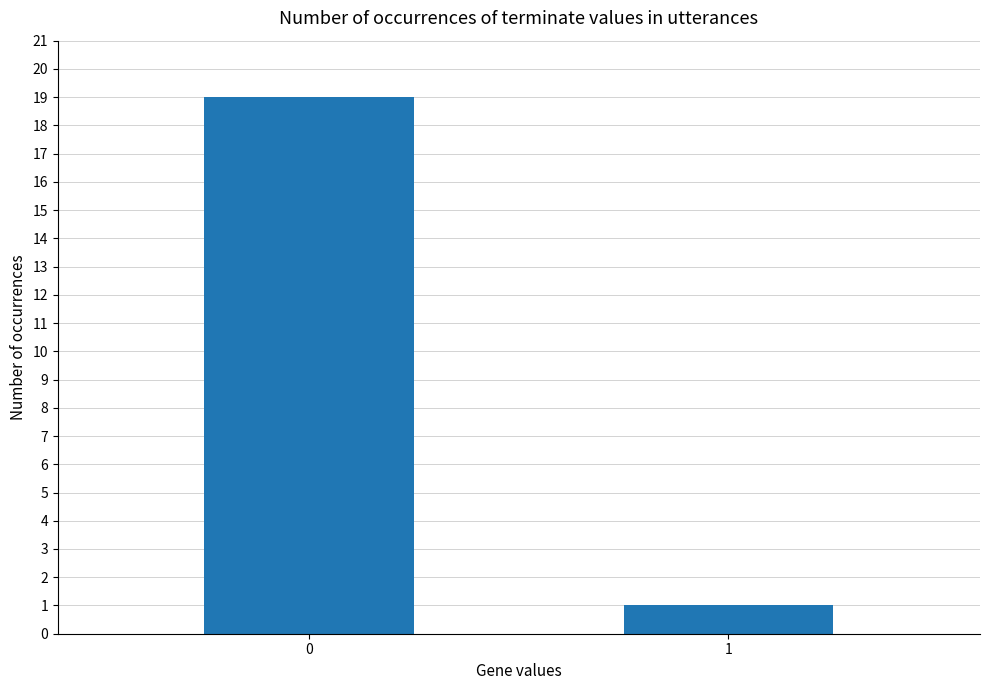

What is the sum of all values?

20